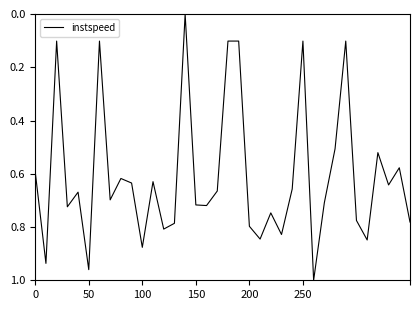

Reading left to right, extract all data points from this chart.

0.6	0.9	0.1	0.7	0.7	1.0	0.1	0.7	0.6	0.6	0.9	0.6	0.8	0.8	0.0	0.7	0.7	0.7	0.1	0.1	0.8	0.8	0.7	0.8	0.7	0.1	1.0	0.7	0.5	0.1	0.8	0.8	0.5	0.6	0.6	0.8